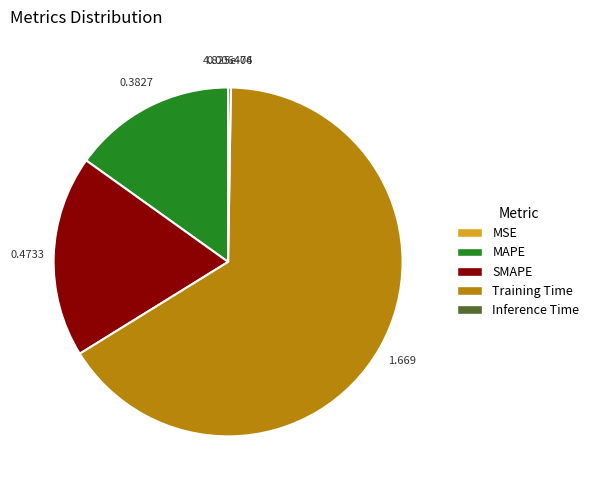

Does any single category account for the majority?

Yes